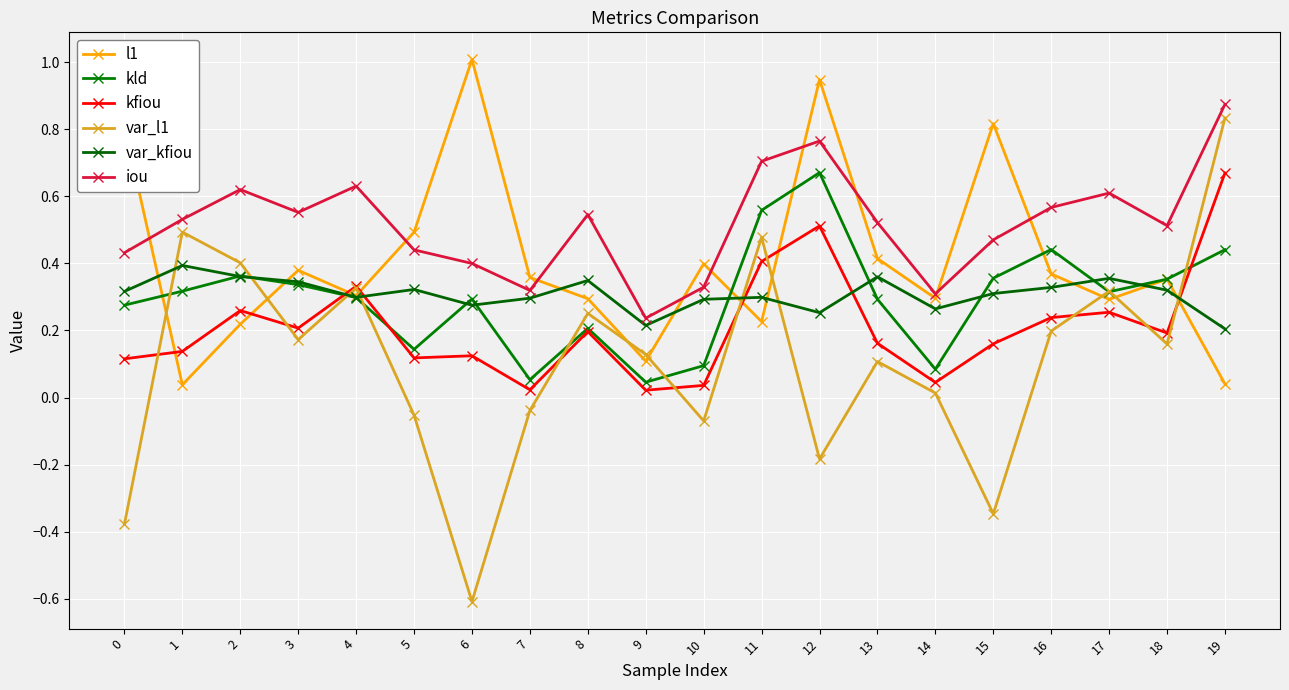

Which category has the highest value in the kfiou series?

19